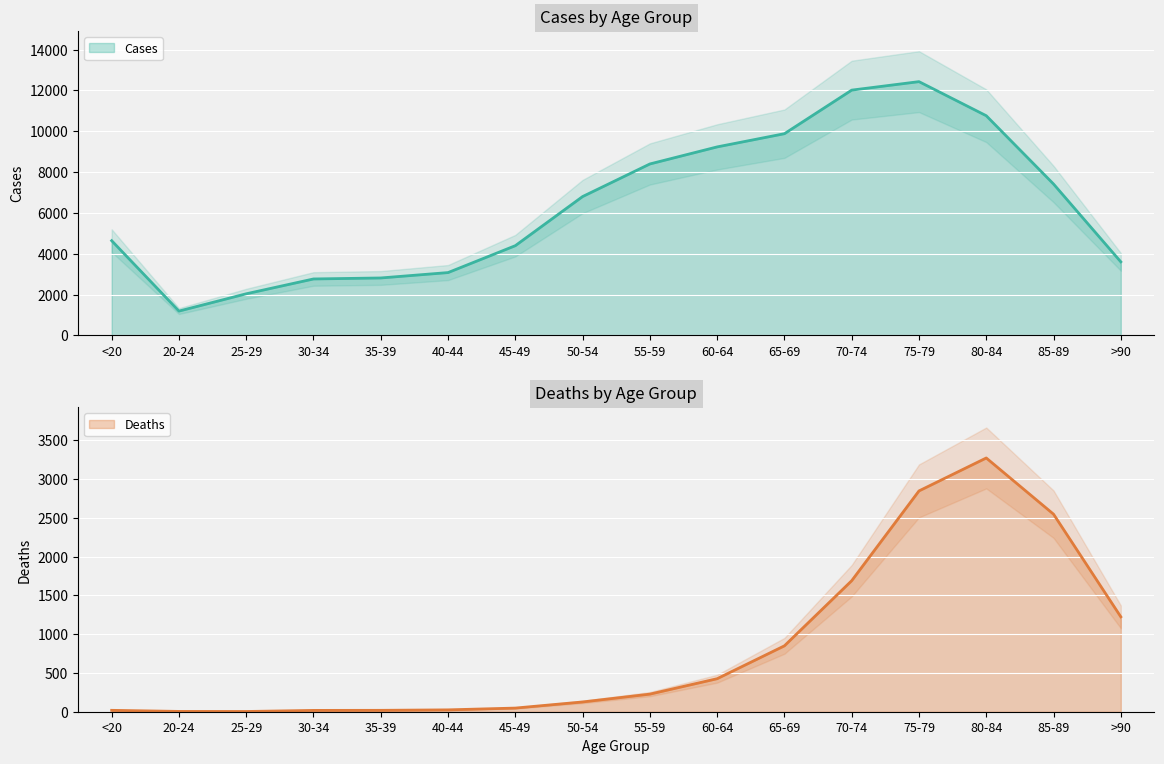

Count the number of data series in this chart.

2